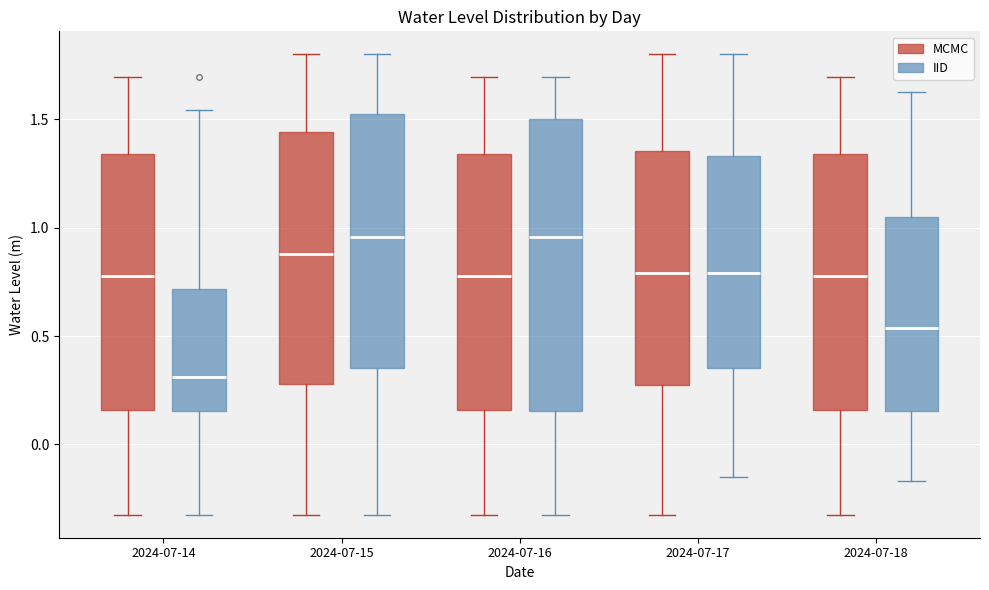

Reading left to right, read every box against the y-axis: the position of its median line, the range the box covers, and the ends of its whiskers. The values are not printed on the chart, so give them approximately, as read against the axis.

2024-07-14 (MCMC): median 0.80, box 0.15 to 1.35, whiskers -0.30 to 1.70
2024-07-14 (IID): median 0.30, box 0.15 to 0.70, whiskers -0.30 to 1.55
2024-07-15 (MCMC): median 0.90, box 0.30 to 1.45, whiskers -0.30 to 1.80
2024-07-15 (IID): median 0.95, box 0.35 to 1.50, whiskers -0.30 to 1.80
2024-07-16 (MCMC): median 0.80, box 0.15 to 1.35, whiskers -0.30 to 1.70
2024-07-16 (IID): median 0.95, box 0.15 to 1.50, whiskers -0.30 to 1.70
2024-07-17 (MCMC): median 0.80, box 0.30 to 1.35, whiskers -0.30 to 1.80
2024-07-17 (IID): median 0.80, box 0.35 to 1.35, whiskers -0.15 to 1.80
2024-07-18 (MCMC): median 0.80, box 0.15 to 1.35, whiskers -0.30 to 1.70
2024-07-18 (IID): median 0.55, box 0.15 to 1.05, whiskers -0.15 to 1.65